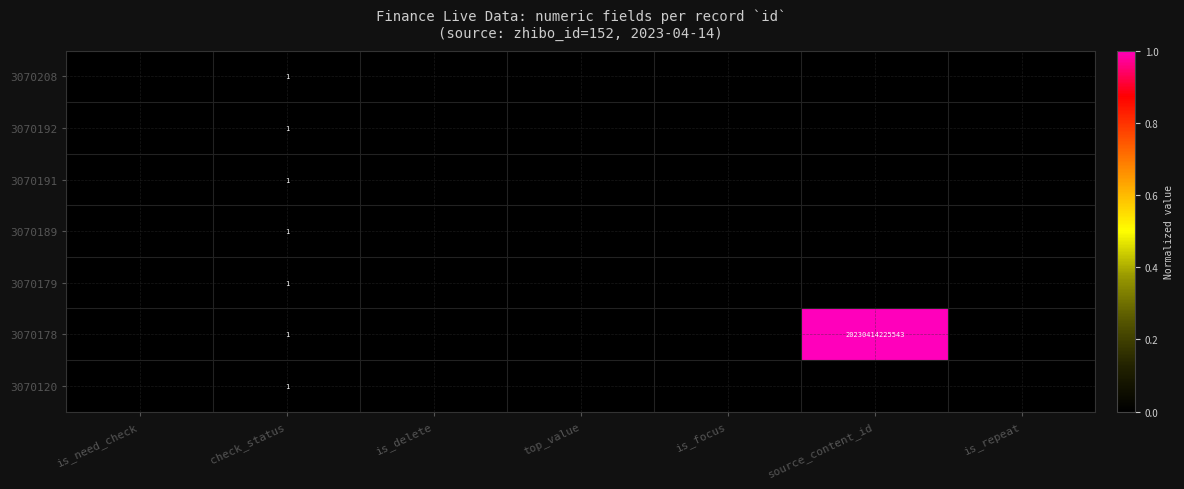

Count the number of data series in this chart.

7